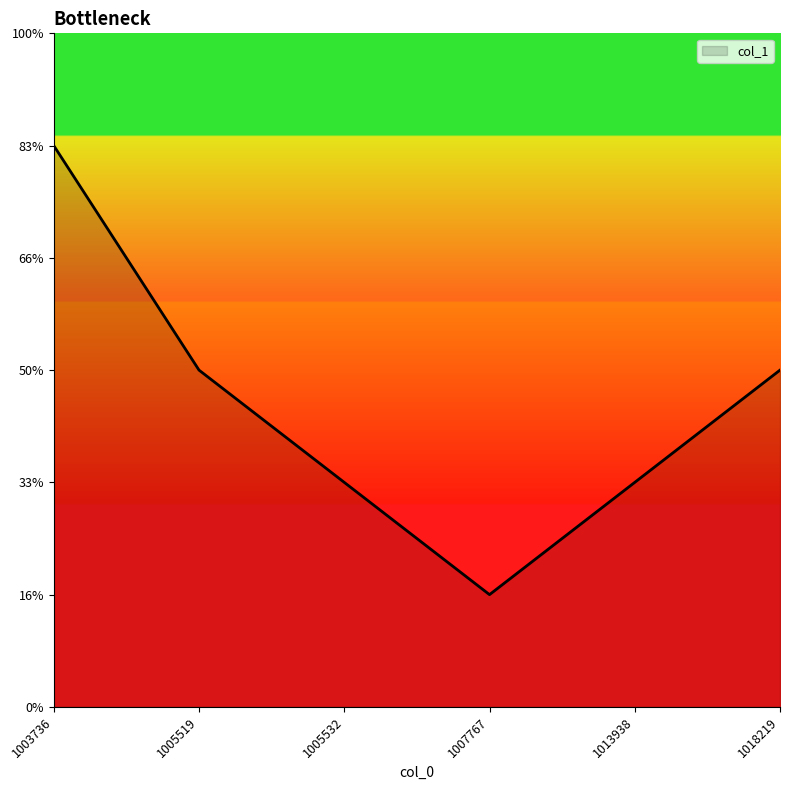

True or false: there are more than 1 points higher than both neighbors.

False